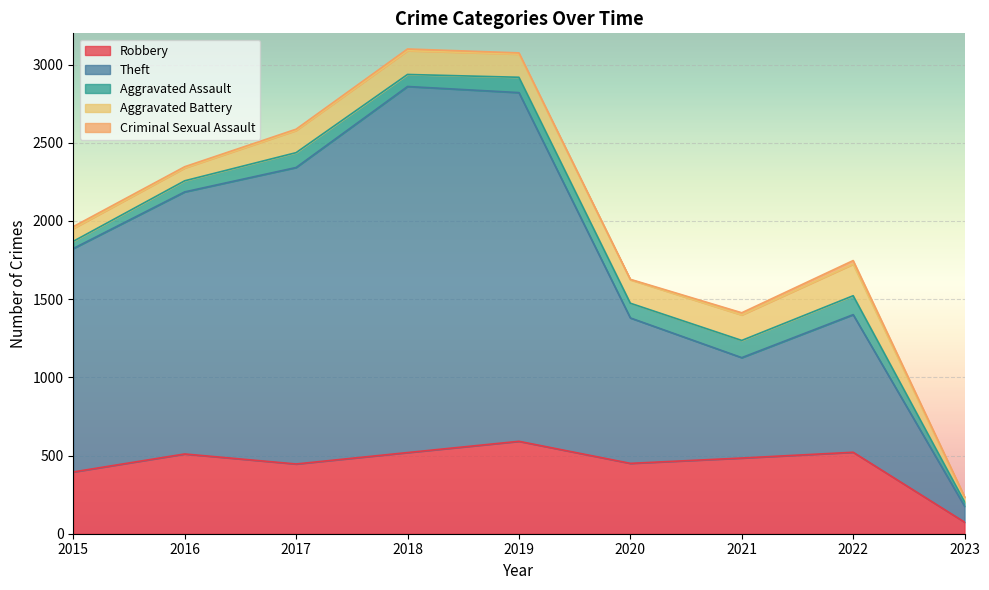

At which category is the sum across all series the highest?

2018